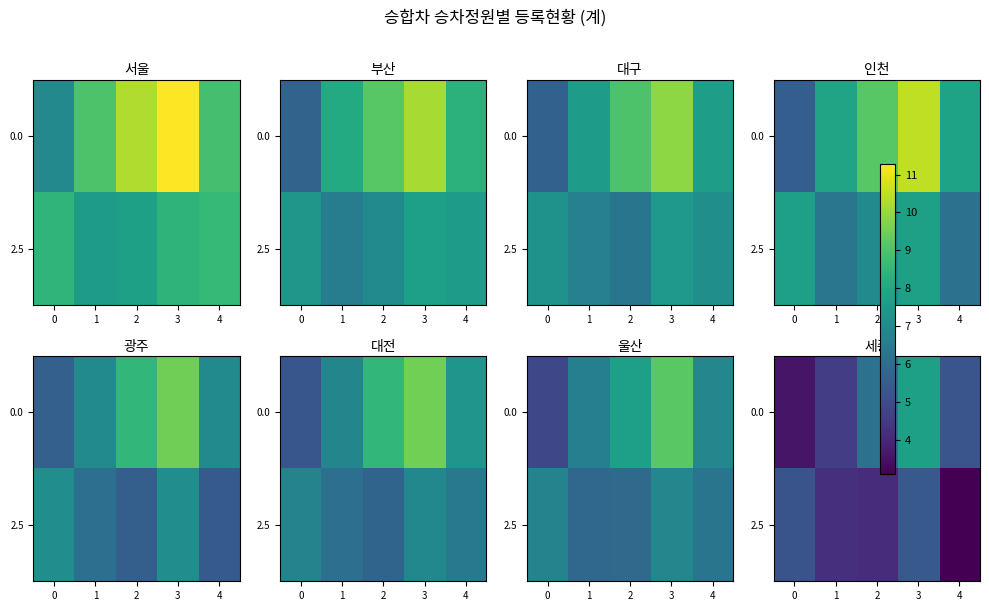

Which label corresponds to the largest value in the chart?

3